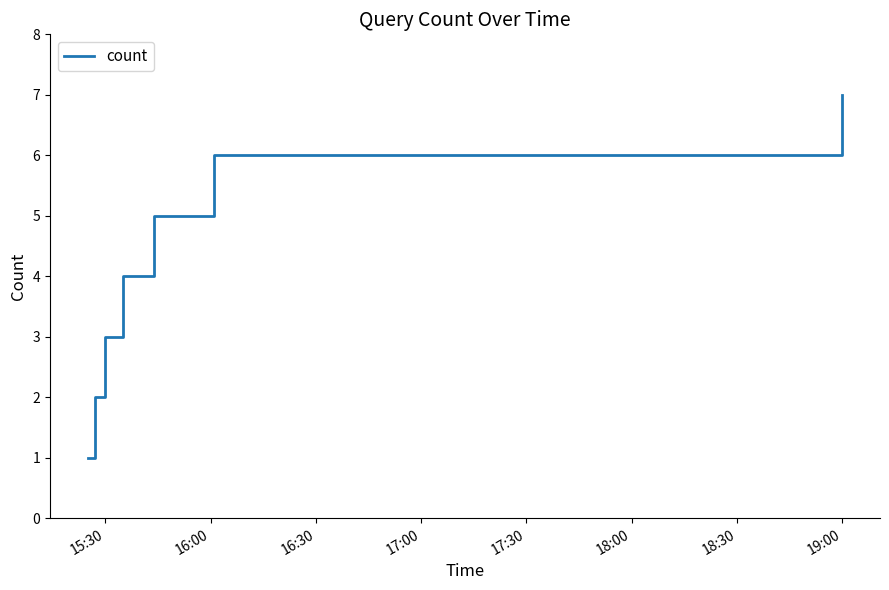

What is the sum of all values?

28